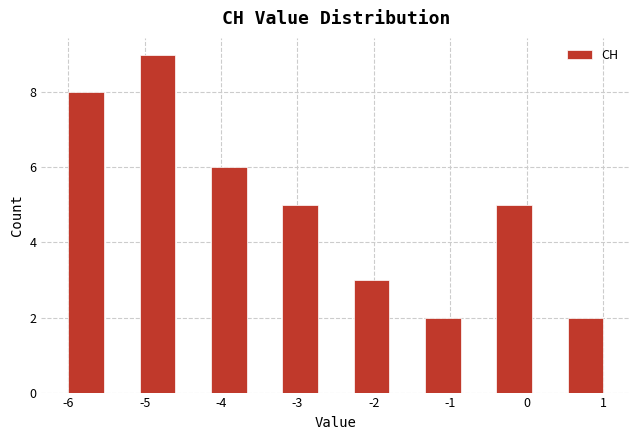

Reading left to right, transcribe this chart: for each bar, give the range it covers on the x-axis and its height. Neither the bar edges nor the heights are printed on the chart, so give them approximately, as read against the axes.

-6.0 to -5.5: 8
-5.5 to -5.1: 0
-5.1 to -4.6: 9
-4.6 to -4.1: 0
-4.1 to -3.7: 6
-3.7 to -3.2: 0
-3.2 to -2.7: 5
-2.7 to -2.3: 0
-2.3 to -1.8: 3
-1.8 to -1.3: 0
-1.3 to -0.9: 2
-0.9 to -0.4: 0
-0.4 to 0.1: 5
0.1 to 0.5: 0
0.5 to 1.0: 2